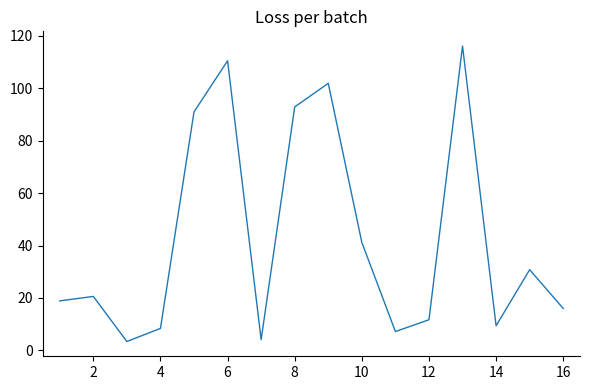

How many interior local valleys (lower than both neighbors) does the data have?

4